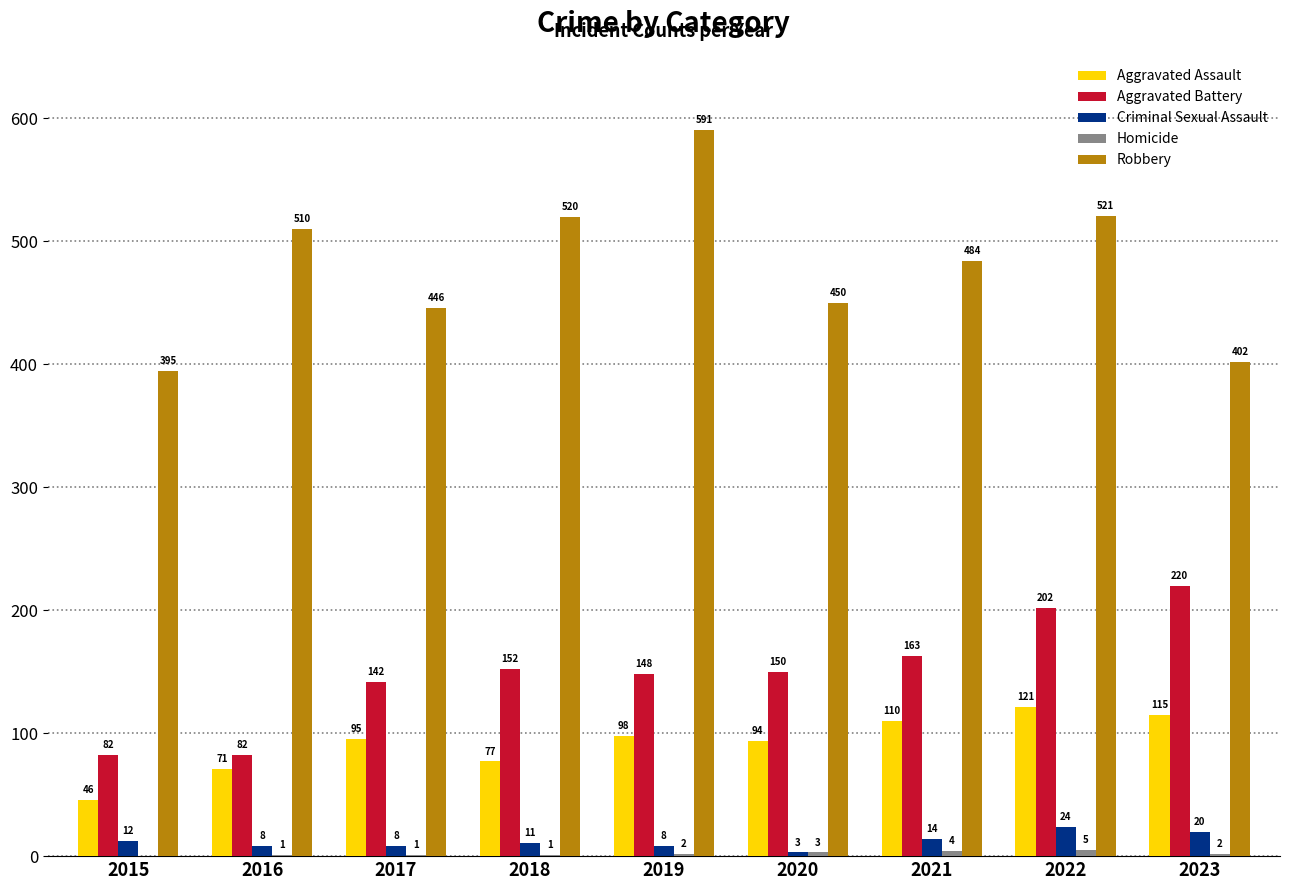

How many data points does each series have?

9